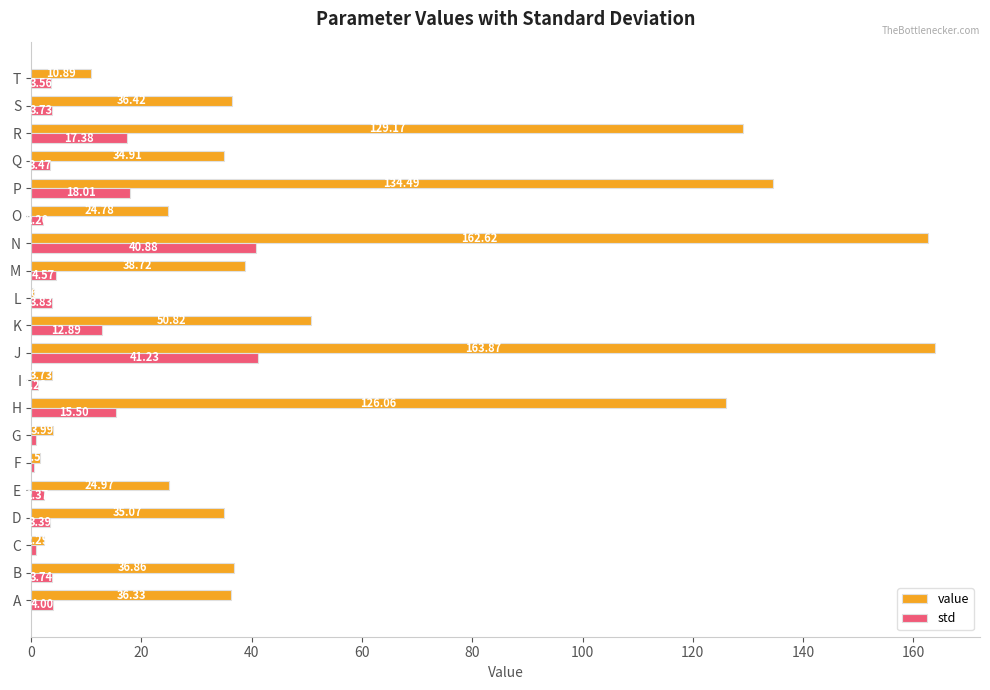

How many data points does each series have?

20